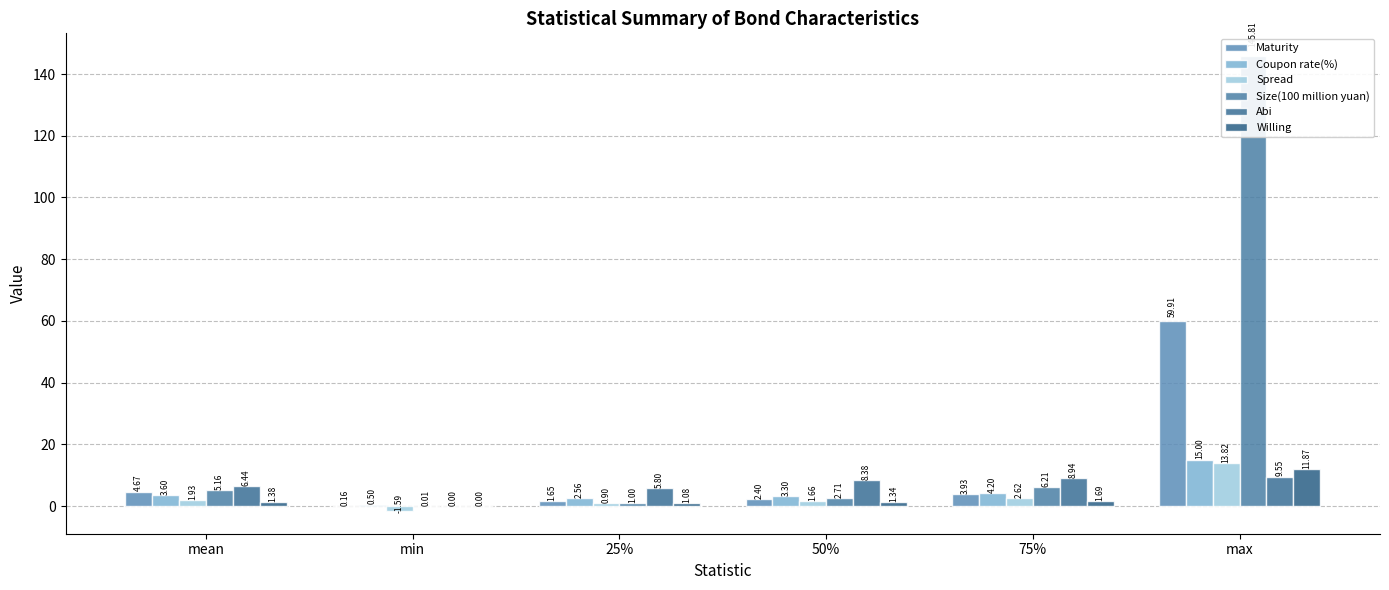

What is the difference between the maximum and minimum values in the Size(100 million yuan) series?

145.8